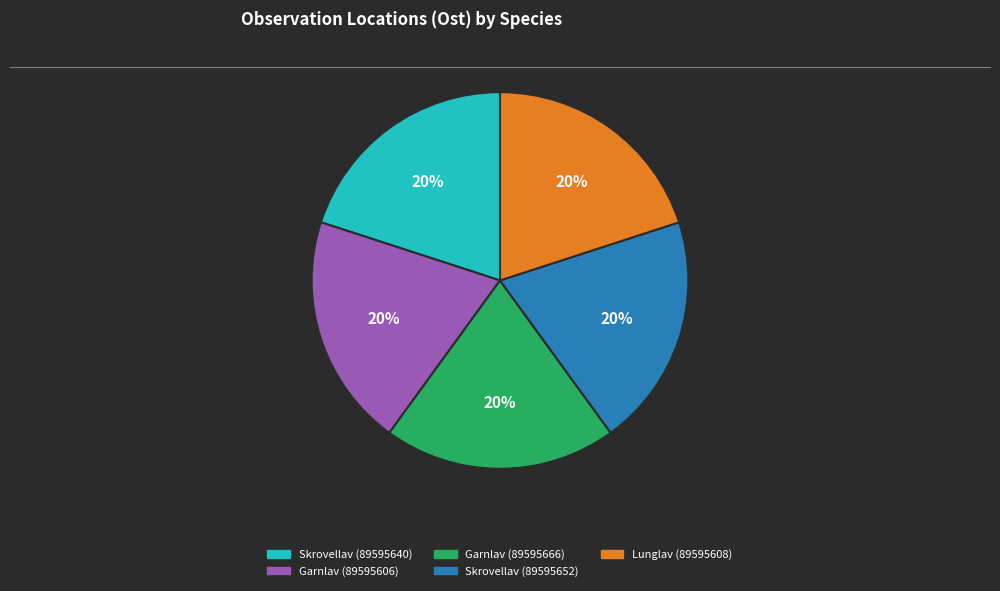

How many slices are in this pie chart?

5